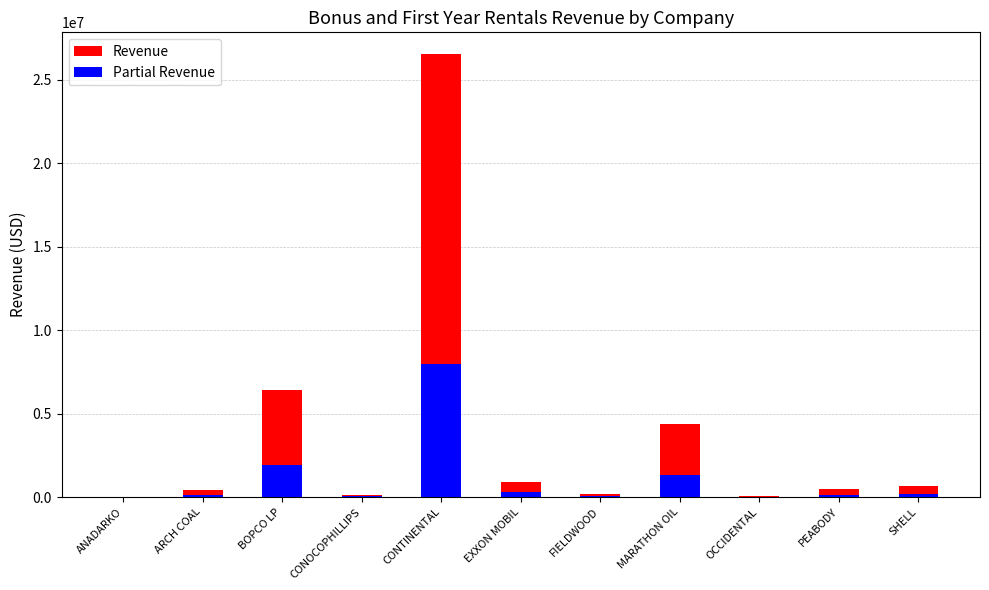

What is the label of the 9th bar from the right?

BOPCO LP